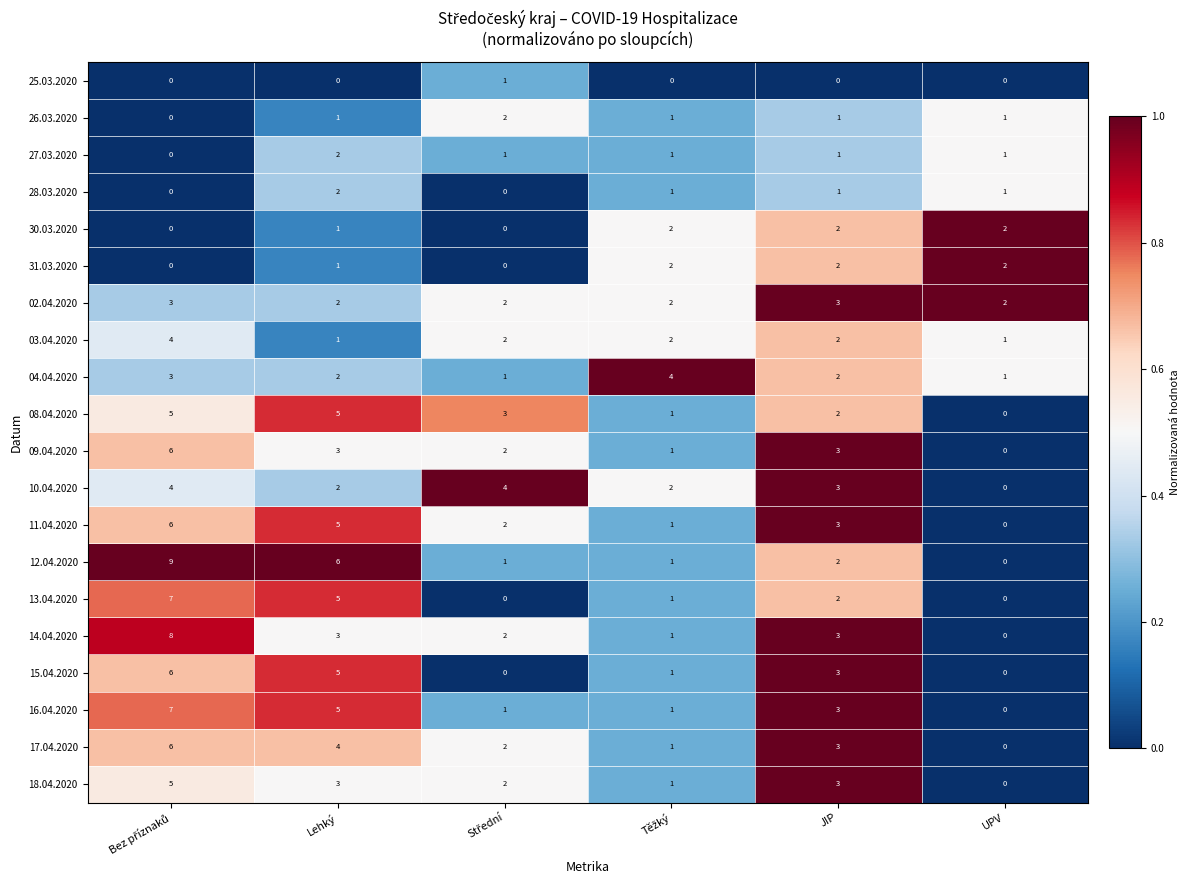

Which series has the largest total across all categories?

12.04.2020